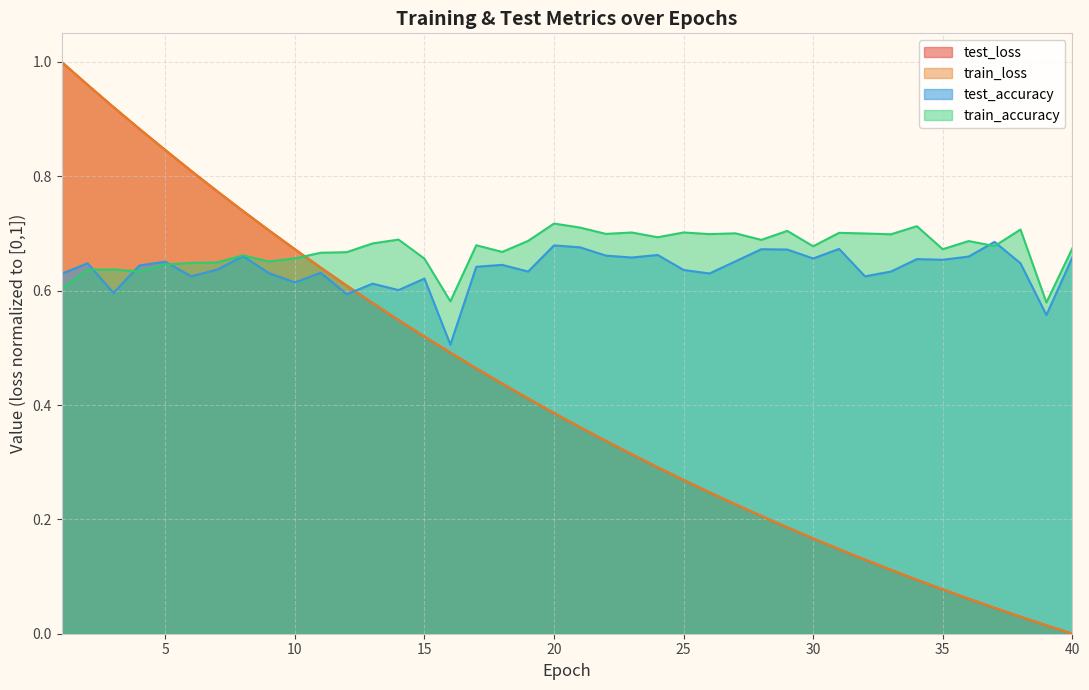

The value of test_loss at 21 is 0.6. True or false?

False